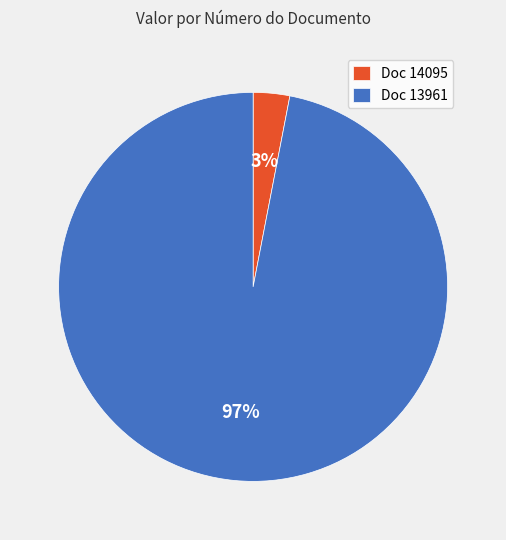

What is the smallest slice in the pie chart?

Doc 14095